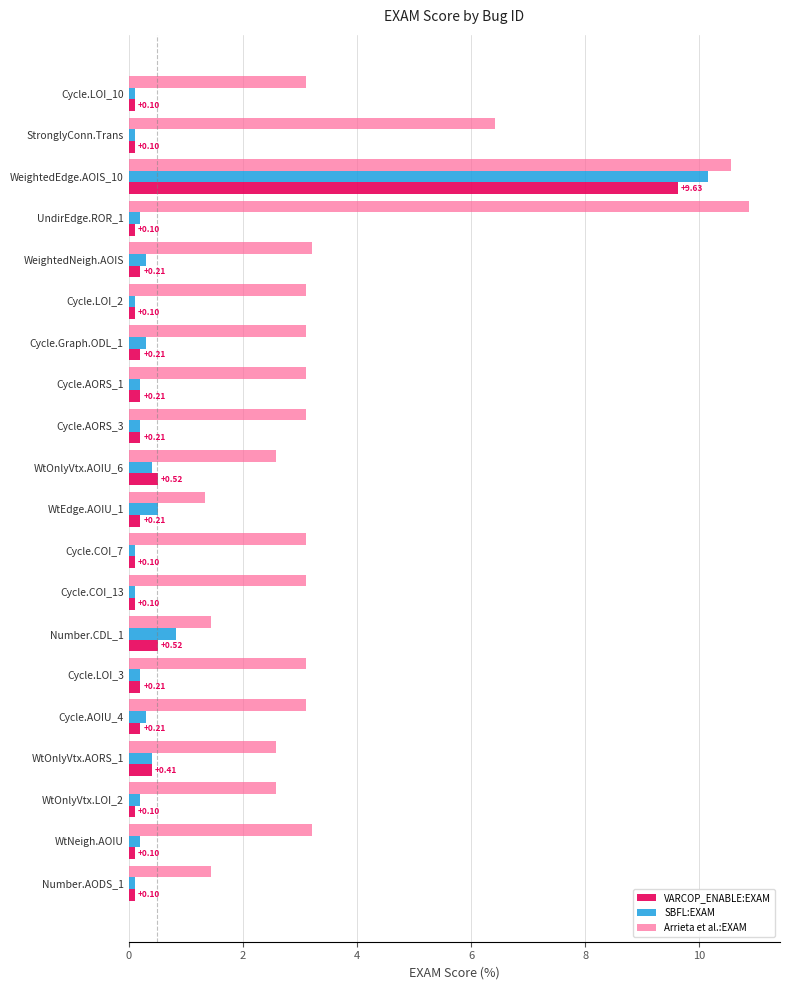

At how many categories does at least one series exceed 4?

3